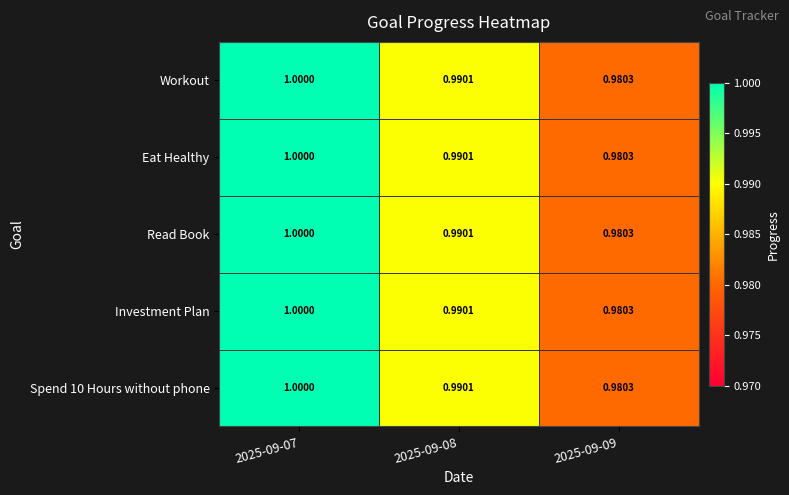

Which series has the widest spread of values?

Workout